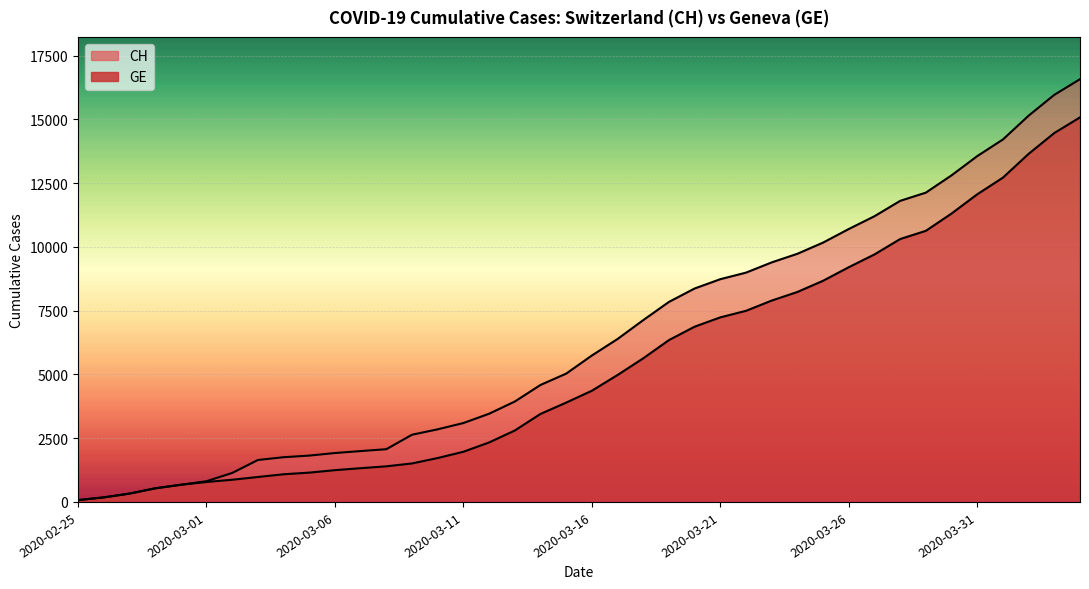

How many categories are shown in the chart?

40